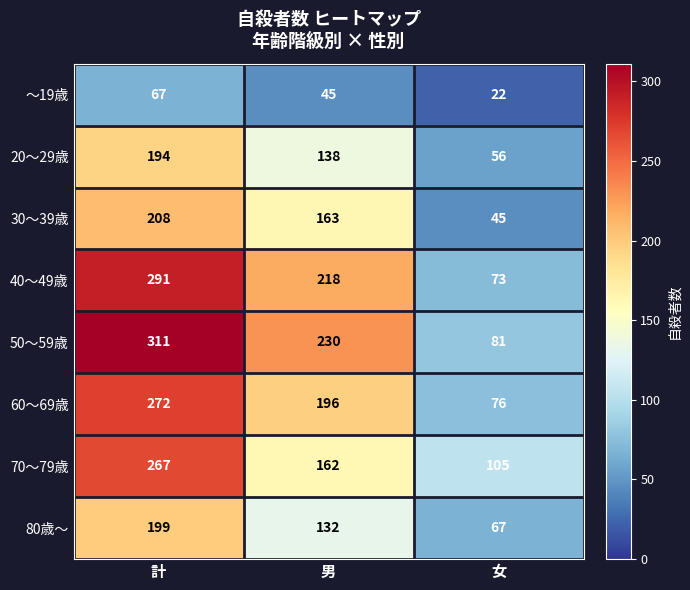

The 40～49歳 series shows 73 at 女. True or false?

True